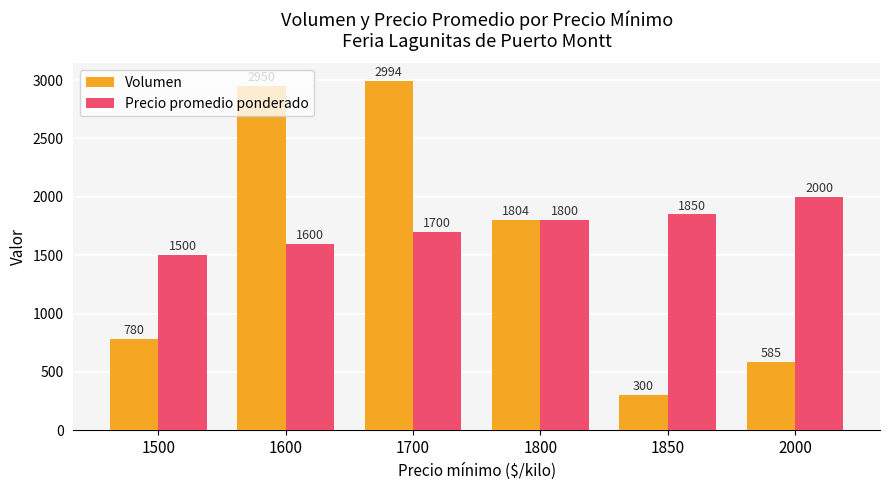

The value of Precio promedio ponderado at 2000 is 683. True or false?

False